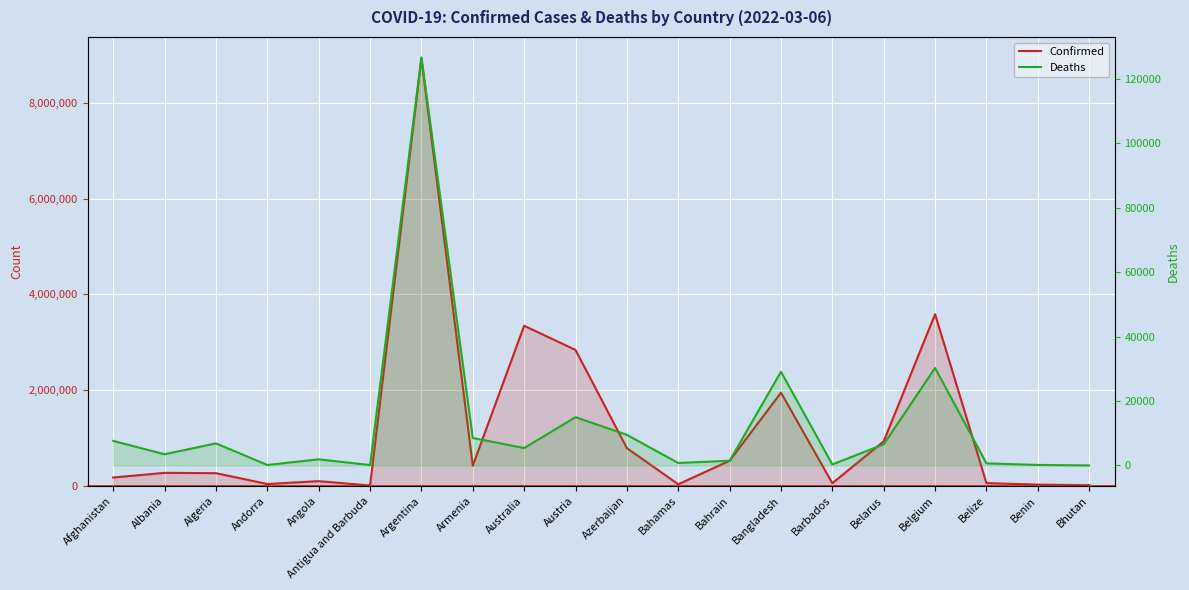

What is the highest value of the Confirmed series?

8929898